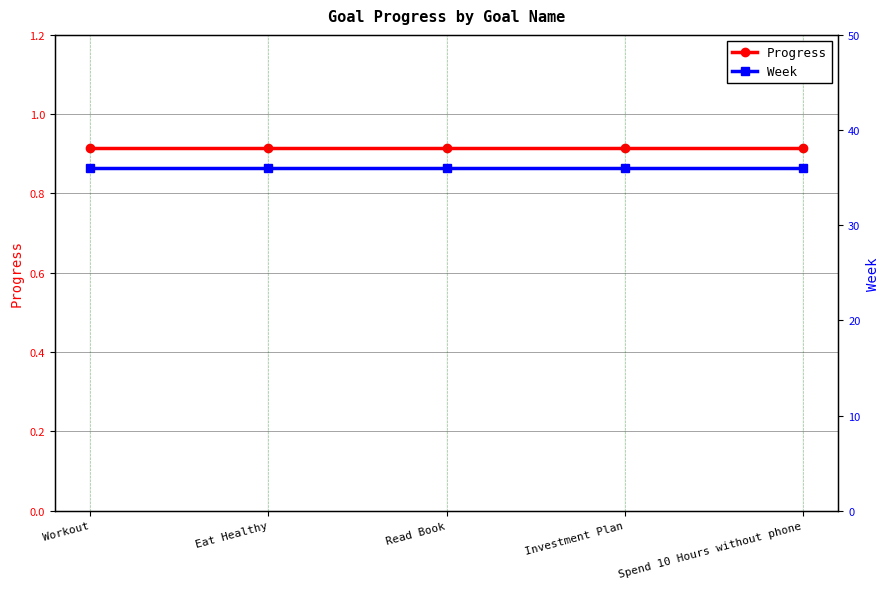

What is the minimum value shown in the chart?

0.9